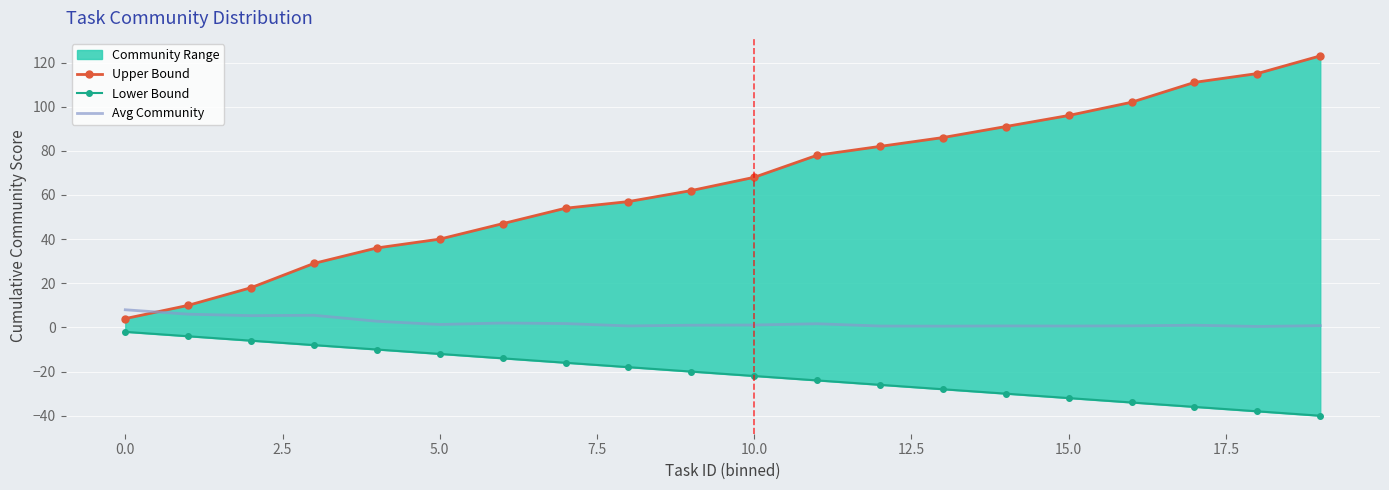

Reading left to right, transcribe all the data shown in this chart.

Upper Bound: 4.0	10.0	18.0	29.0	36.0	40.0	47.0	54.0	57.0	62.0	68.0	78.0	82.0	86.0	91.0	96.0	102.0	111.0	115.0	123.0
Lower Bound: -2.0	-4.0	-6.0	-8.0	-10.0	-12.0	-14.0	-16.0	-18.0	-20.0	-22.0	-24.0	-26.0	-28.0	-30.0	-32.0	-34.0	-36.0	-38.0	-40.0
Avg Community: 8.0	6.0	5.3	5.5	2.8	1.3	2.0	1.8	0.7	1.0	1.1	1.7	0.6	0.6	0.7	0.6	0.7	1.0	0.4	0.8